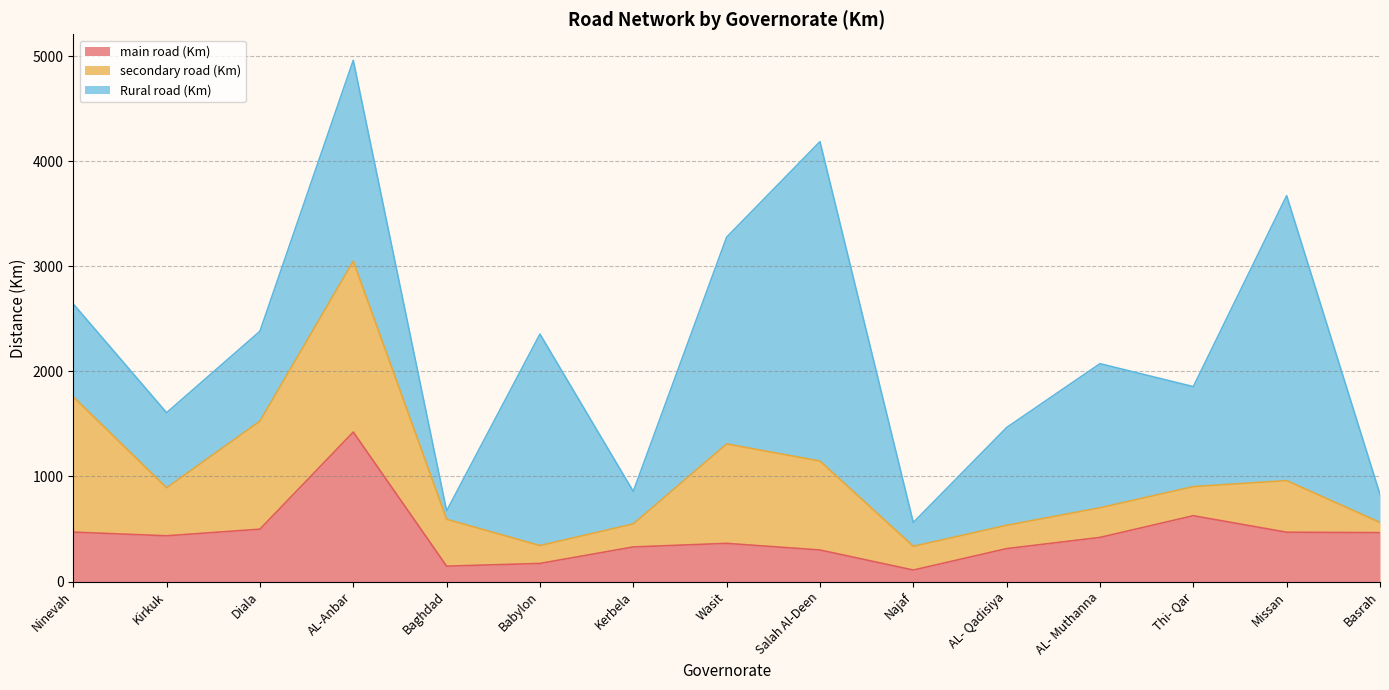

Is it true that main road (Km) equals 1041.4 at Thi- Qar?

False